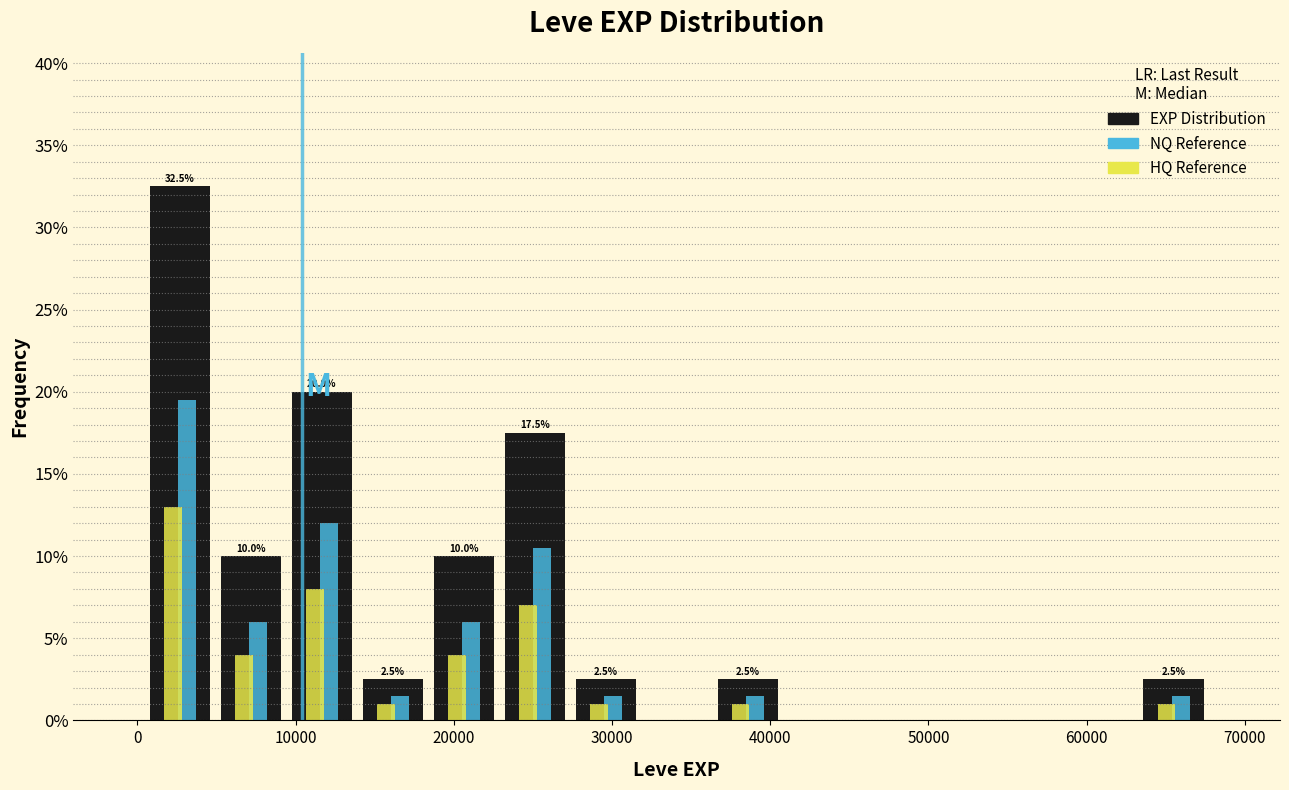

In the HQ Reference series, which range on the x-axis has the tallest bar?

0 to 5000